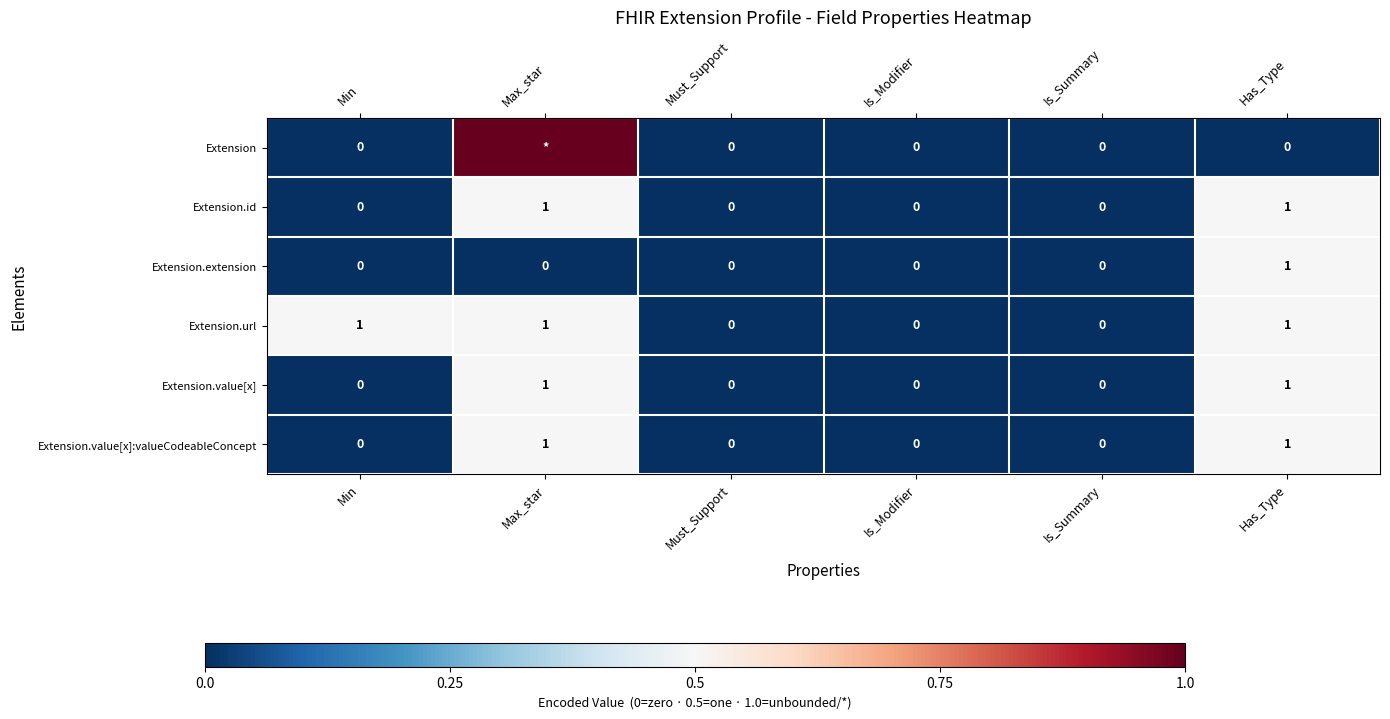

Is it true that Extension.extension equals -1 at Max_star?

False